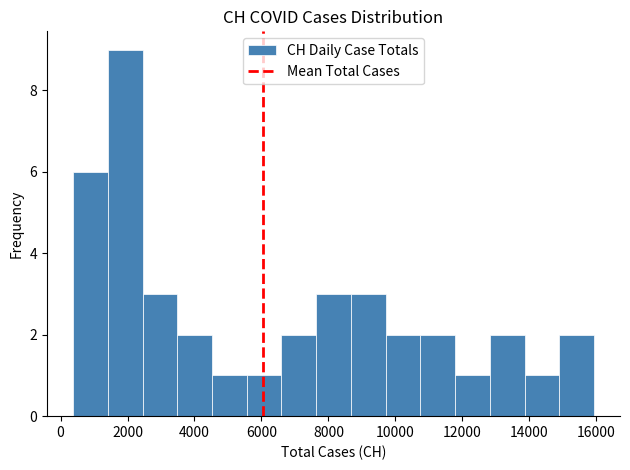

Reading left to right, transcribe this chart: for each bar, give the range it covers on the x-axis and its height. Neither the bar edges nor the heights are printed on the chart, so give them approximately, as read against the axes.

400 to 1400: 6
1400 to 2400: 9
2400 to 3400: 3
3400 to 4600: 2
4600 to 5600: 1
5600 to 6600: 1
6600 to 7600: 2
7600 to 8600: 3
8600 to 9800: 3
9800 to 10800: 2
10800 to 11800: 2
11800 to 12800: 1
12800 to 13800: 2
13800 to 14800: 1
14800 to 16000: 2